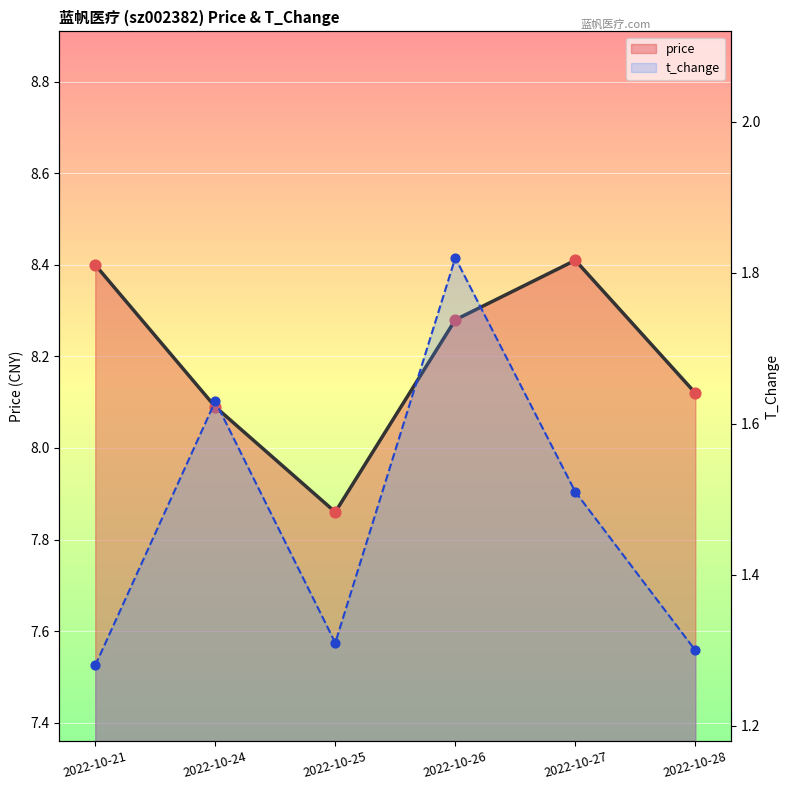

At how many categories does at least one series exceed 3?

6